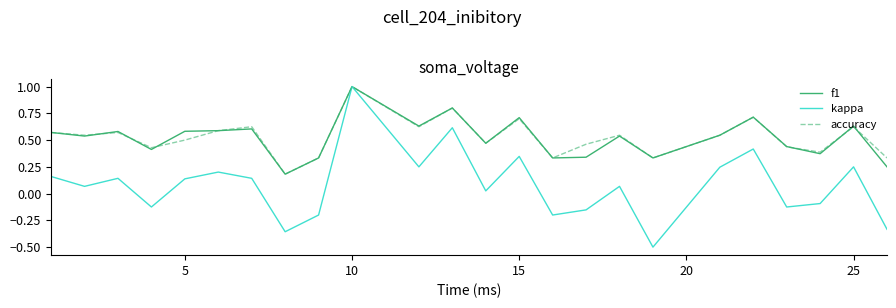

Which series has the widest spread of values?

kappa